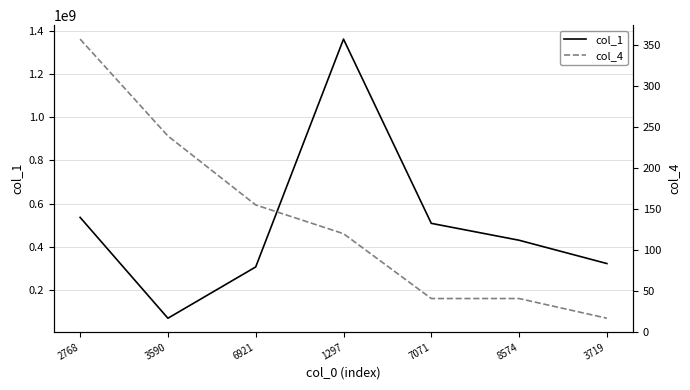

Does the chart display data point markers on the line(s)?

No